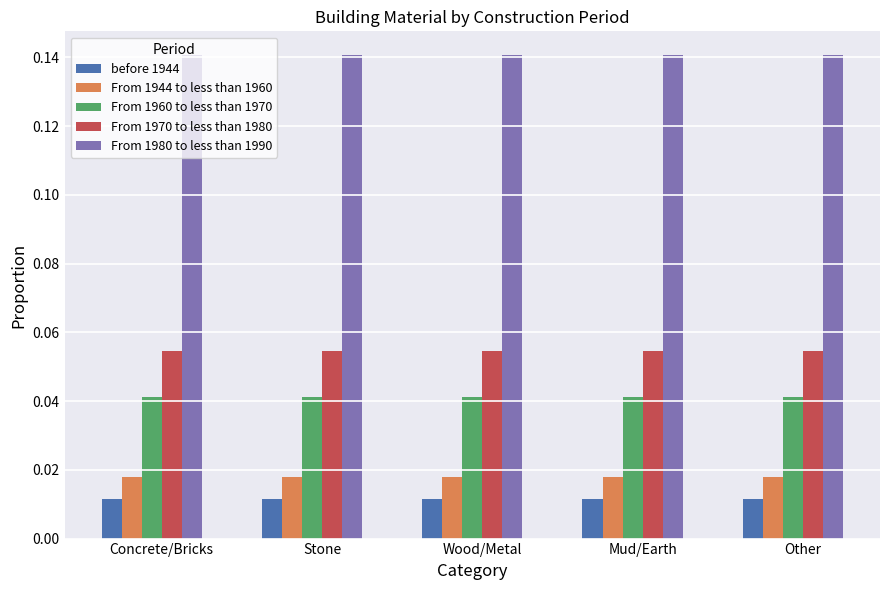

At how many categories does at least one series exceed 0?

5